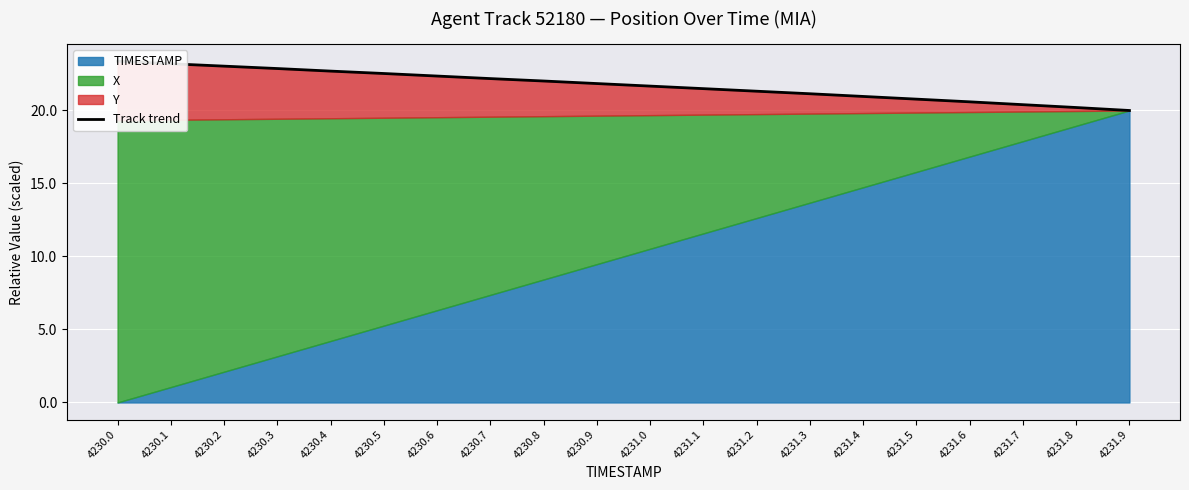

How many data points are less than 21?

6